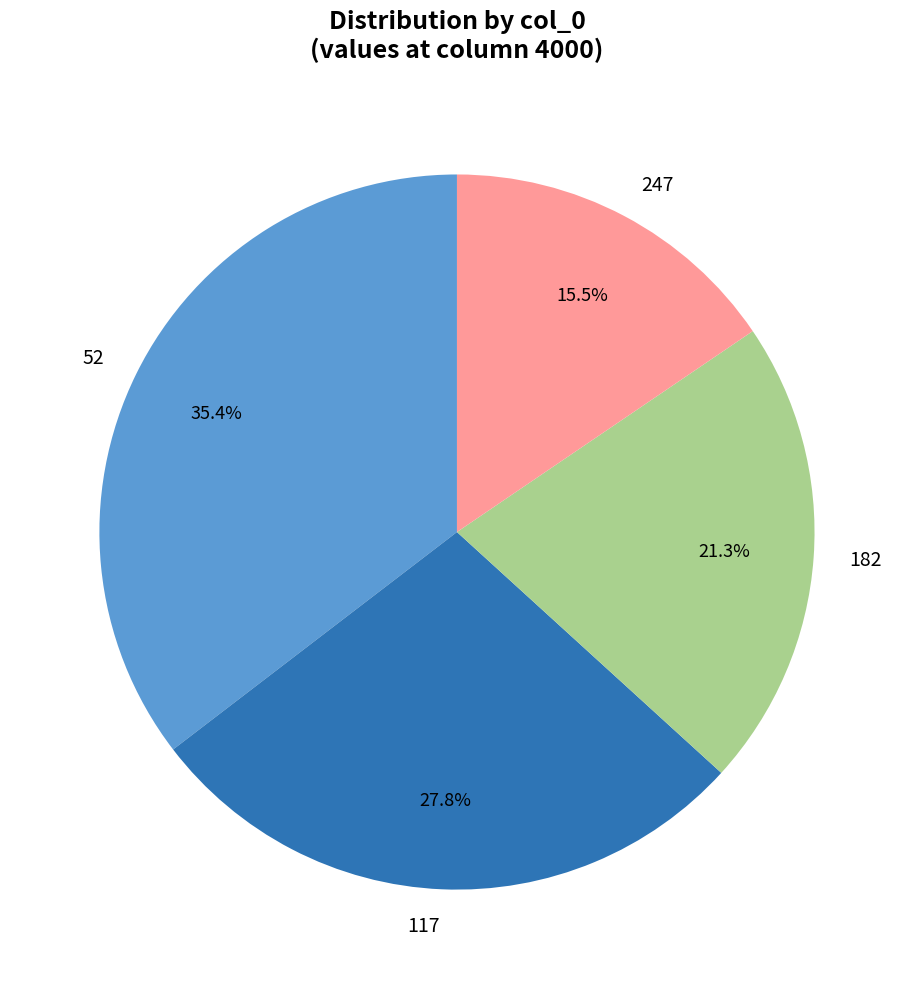

Rank the categories by value from lowest to highest.

247, 182, 117, 52